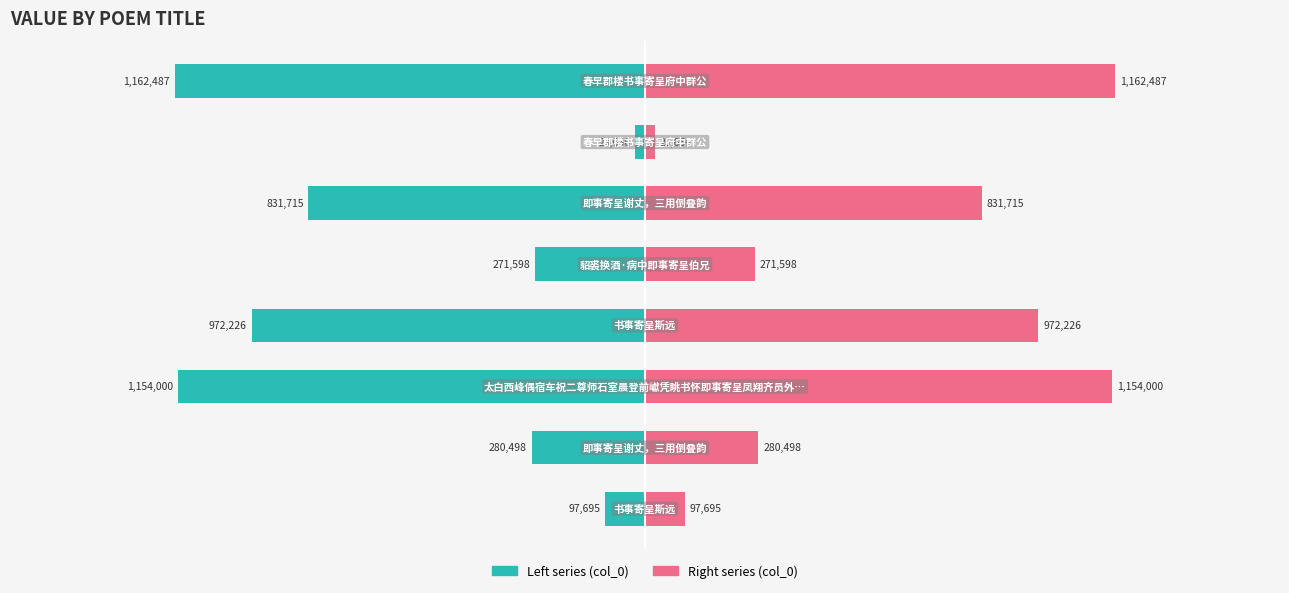

Reading left to right, what are all the values shown in this chart?

Left series (col_0): -97695	-280498	-1154000	-972226	-271598	-831715	-23656	-1162487
Right series (col_0): 97695	280498	1154000	972226	271598	831715	23656	1162487